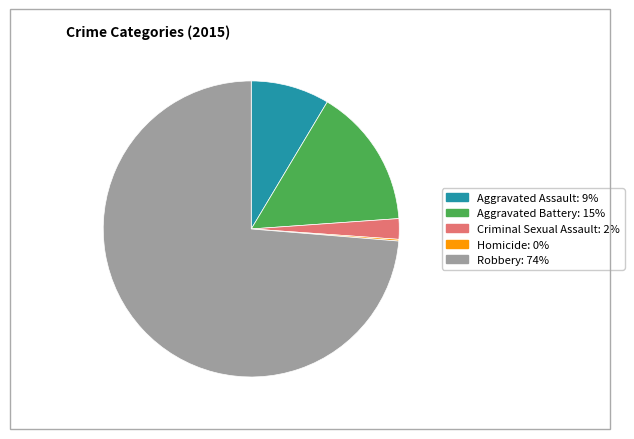

Which category has the biggest portion of the pie?

Robbery